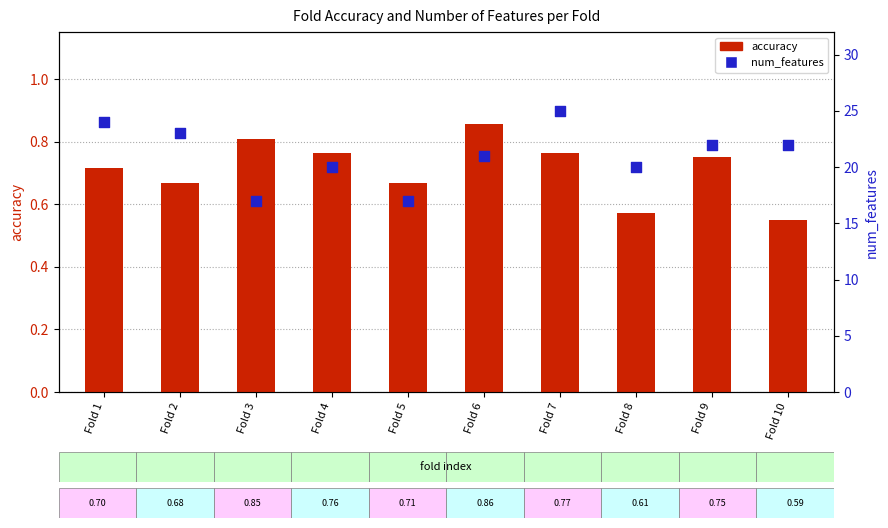

Which series has the largest Y range (max minus min)?

num_features